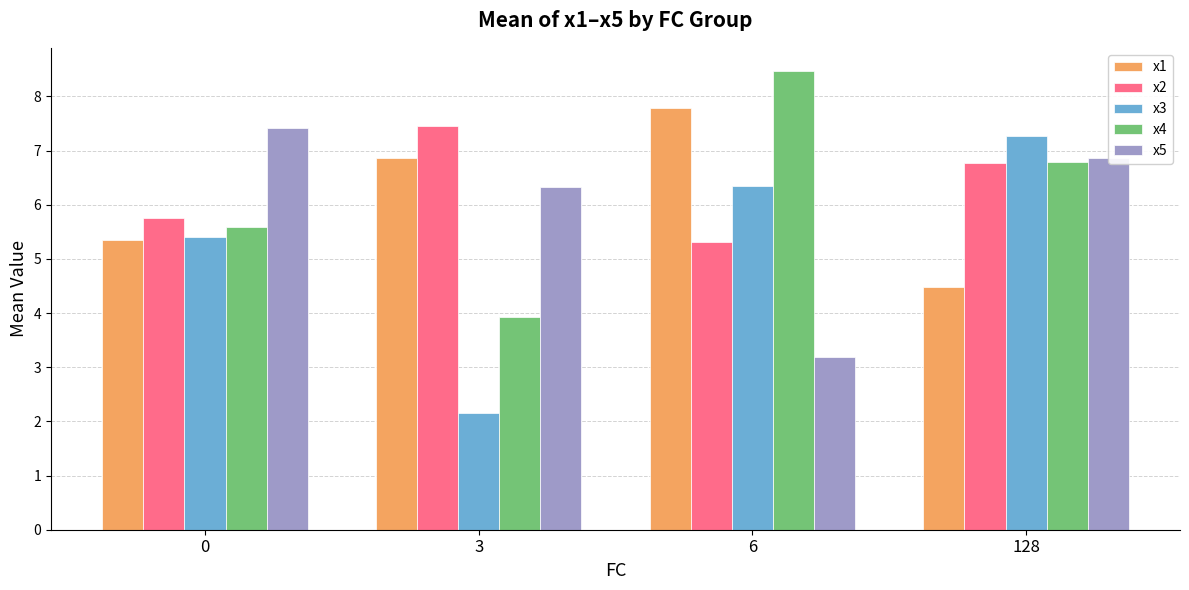

Where does the x2 series first go above 6?

3